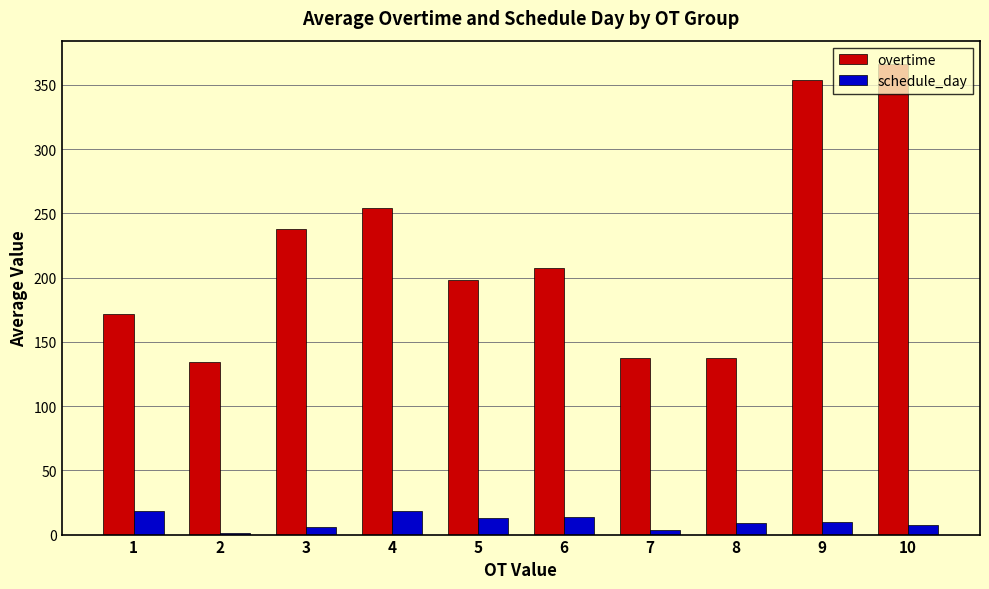

The overtime series shows 366.0 at 10. True or false?

True